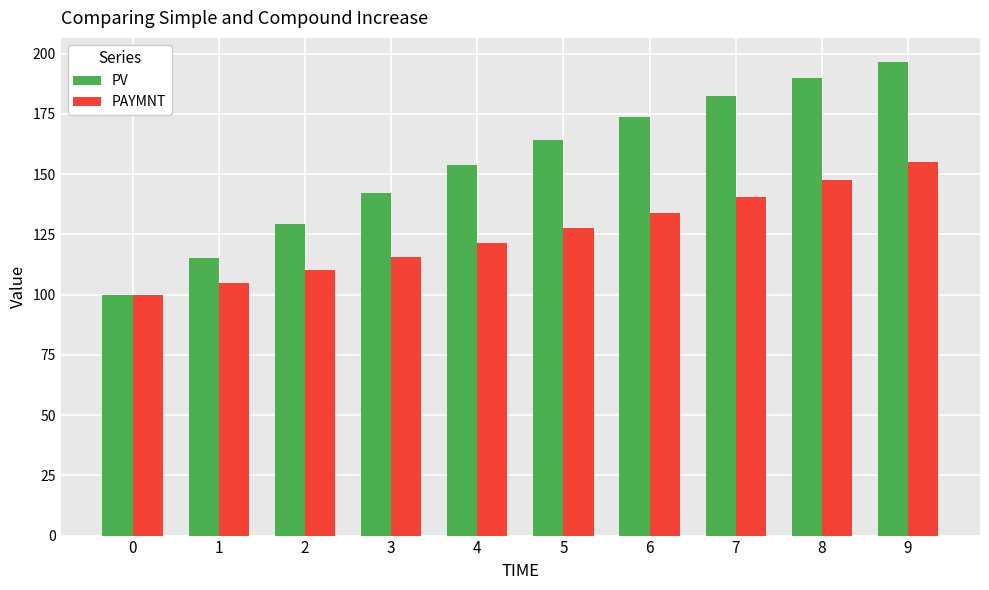

What is the minimum value shown in the chart?

100.0